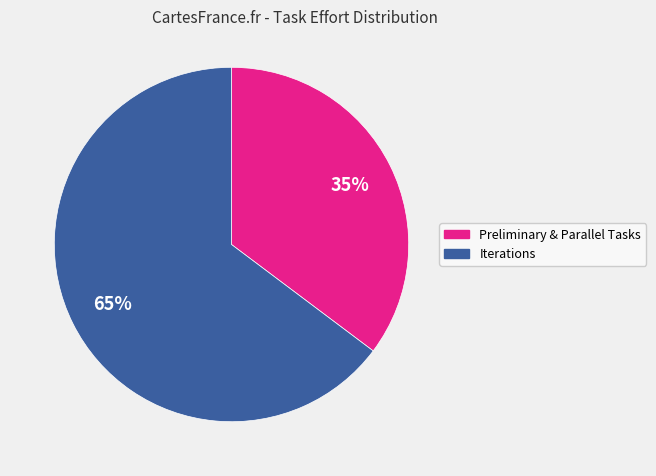

The Preliminary & Parallel Tasks slice represents 30% of the pie. True or false?

False